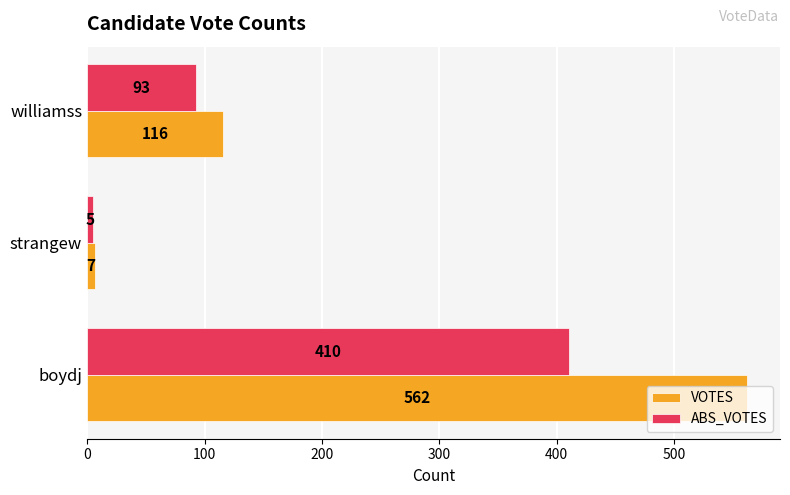

How many values in the ABS_VOTES series are below 93?

1